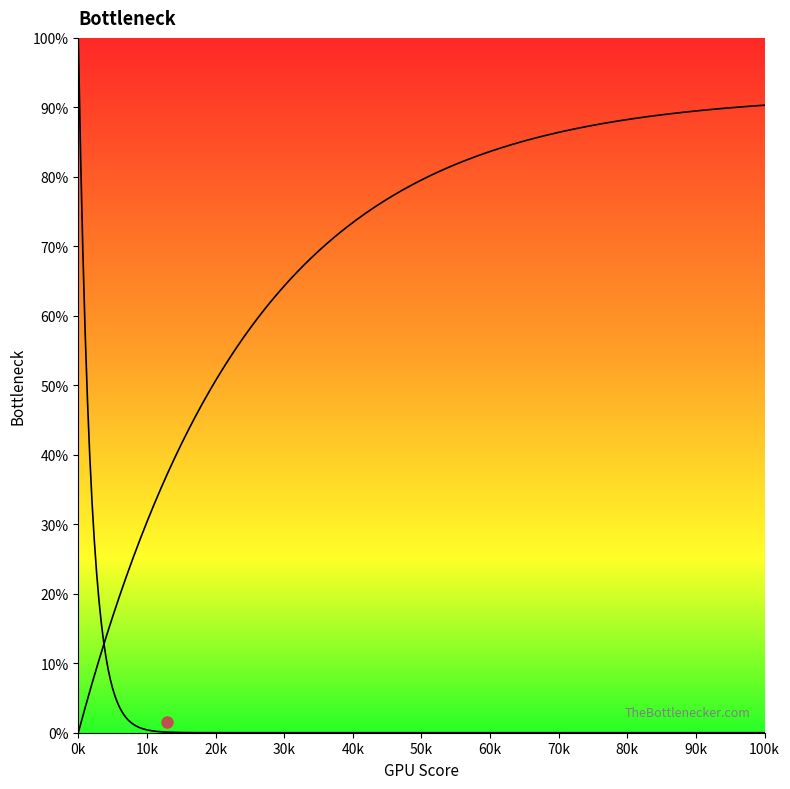

Count the number of data series in this chart.

2